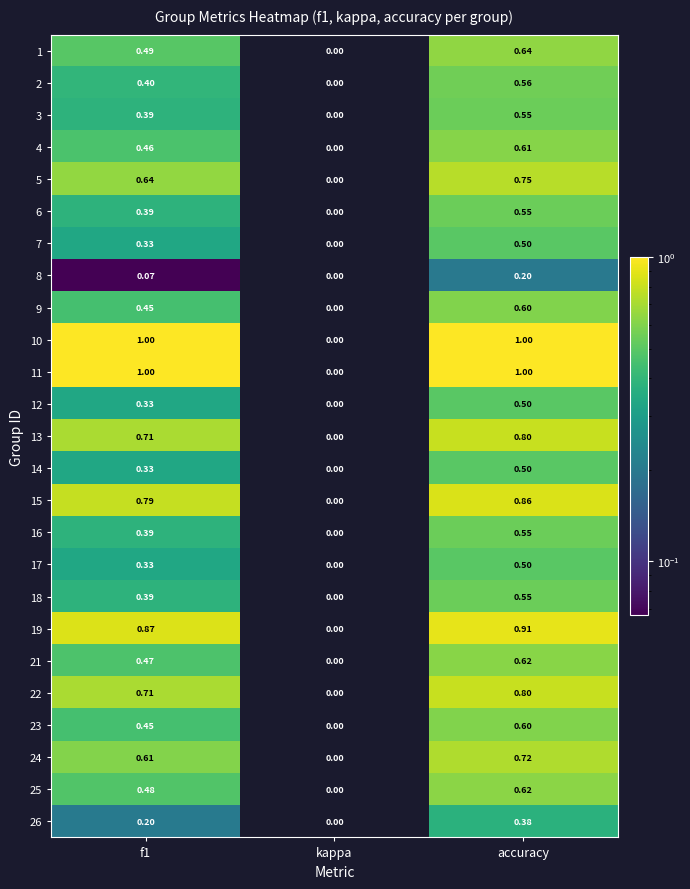

Which category has the highest value in the 21 series?

accuracy